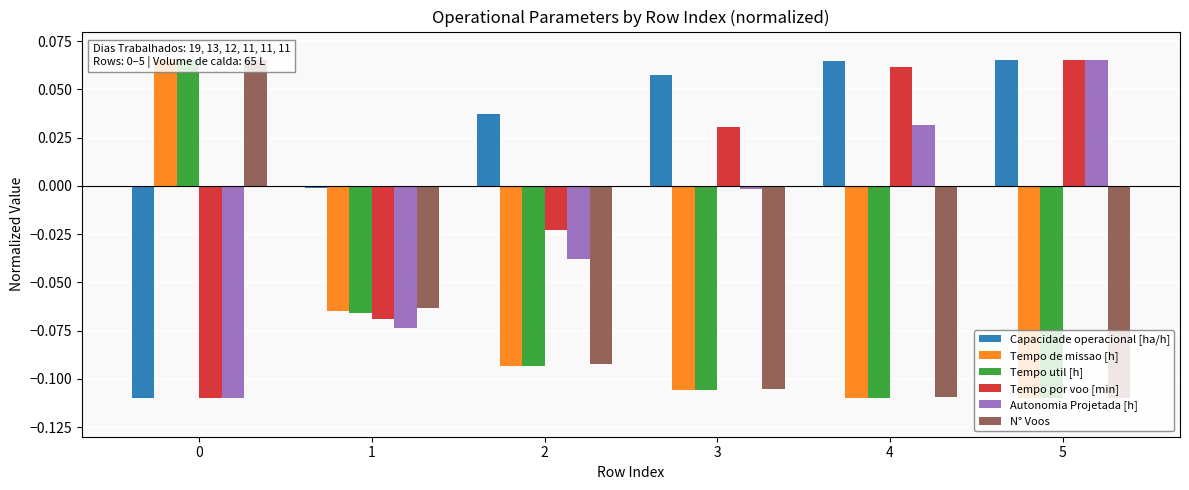

The value of Tempo de missao [h] at 0 is 0.1. True or false?

False